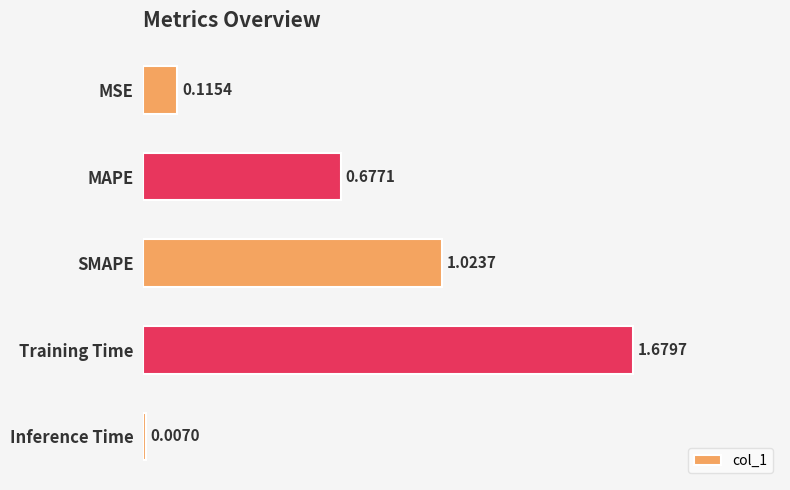

How many bars are there in total?

5